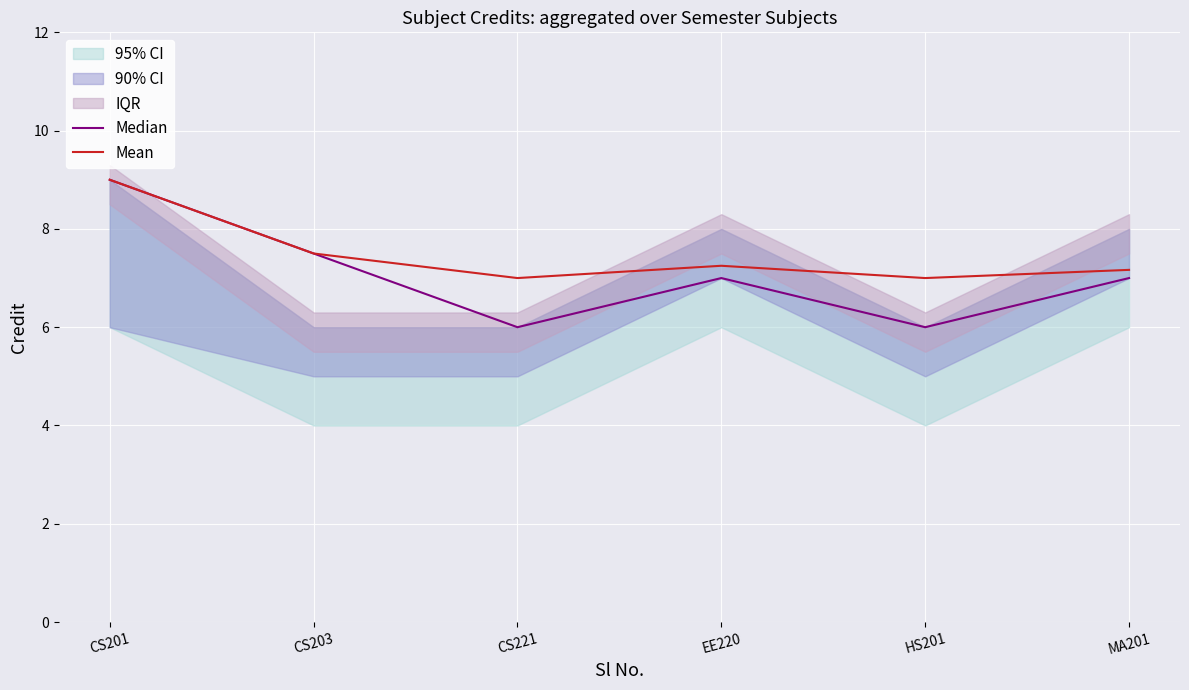

Which series has the largest total across all categories?

Mean